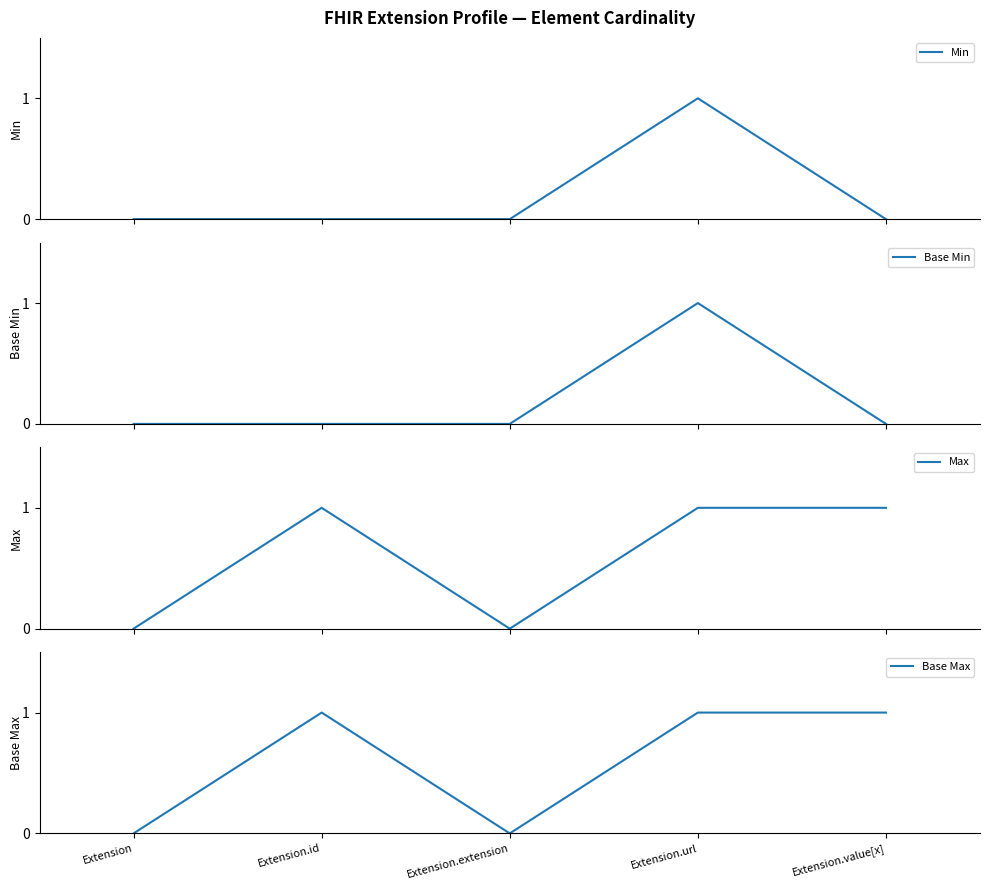

True or false: Base Min has a value of 0 at Extension.

True